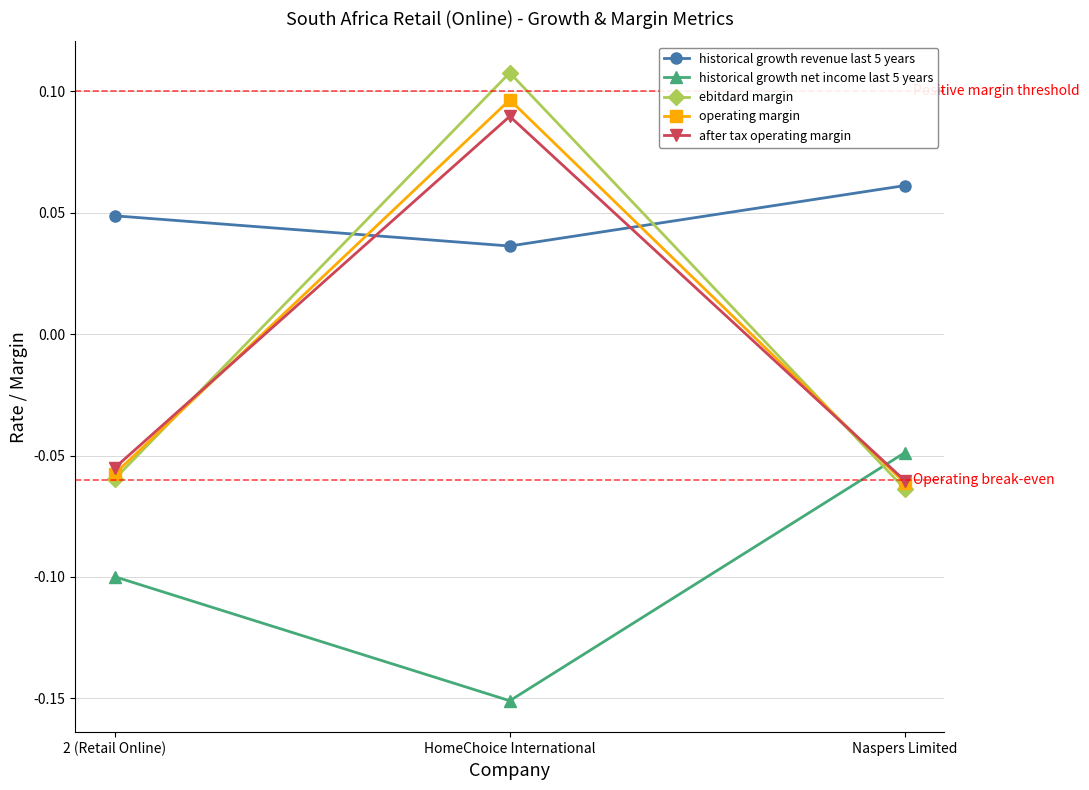

How many values in the ebitdard margin series are below 0?

2